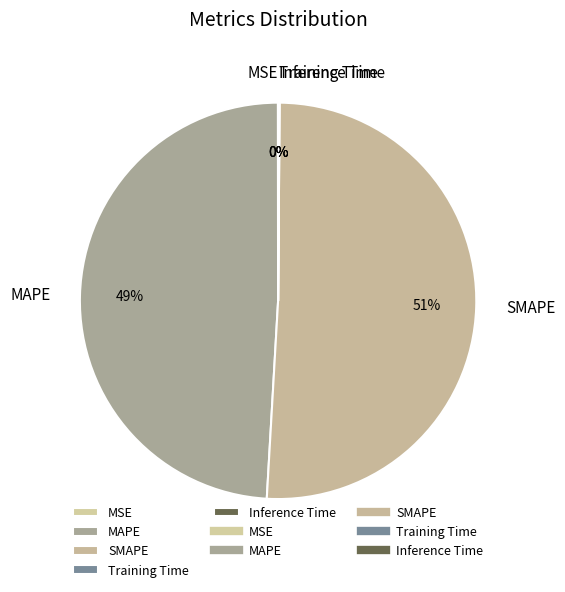

True or false: MAPE accounts for 43% of the total.

False